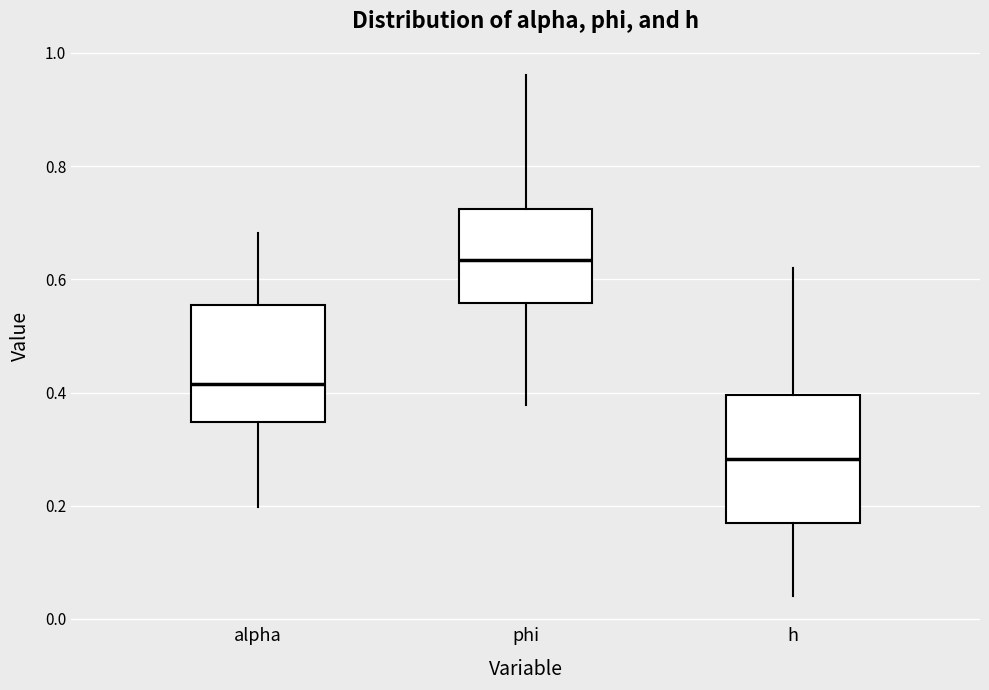

Reading left to right, read every box against the y-axis: the position of its median line, the range the box covers, and the ends of its whiskers. The values are not printed on the chart, so give them approximately, as read against the axis.

alpha: median 0.42, box 0.34 to 0.56, whiskers 0.20 to 0.68
phi: median 0.64, box 0.56 to 0.72, whiskers 0.38 to 0.96
h: median 0.28, box 0.16 to 0.40, whiskers 0.04 to 0.62